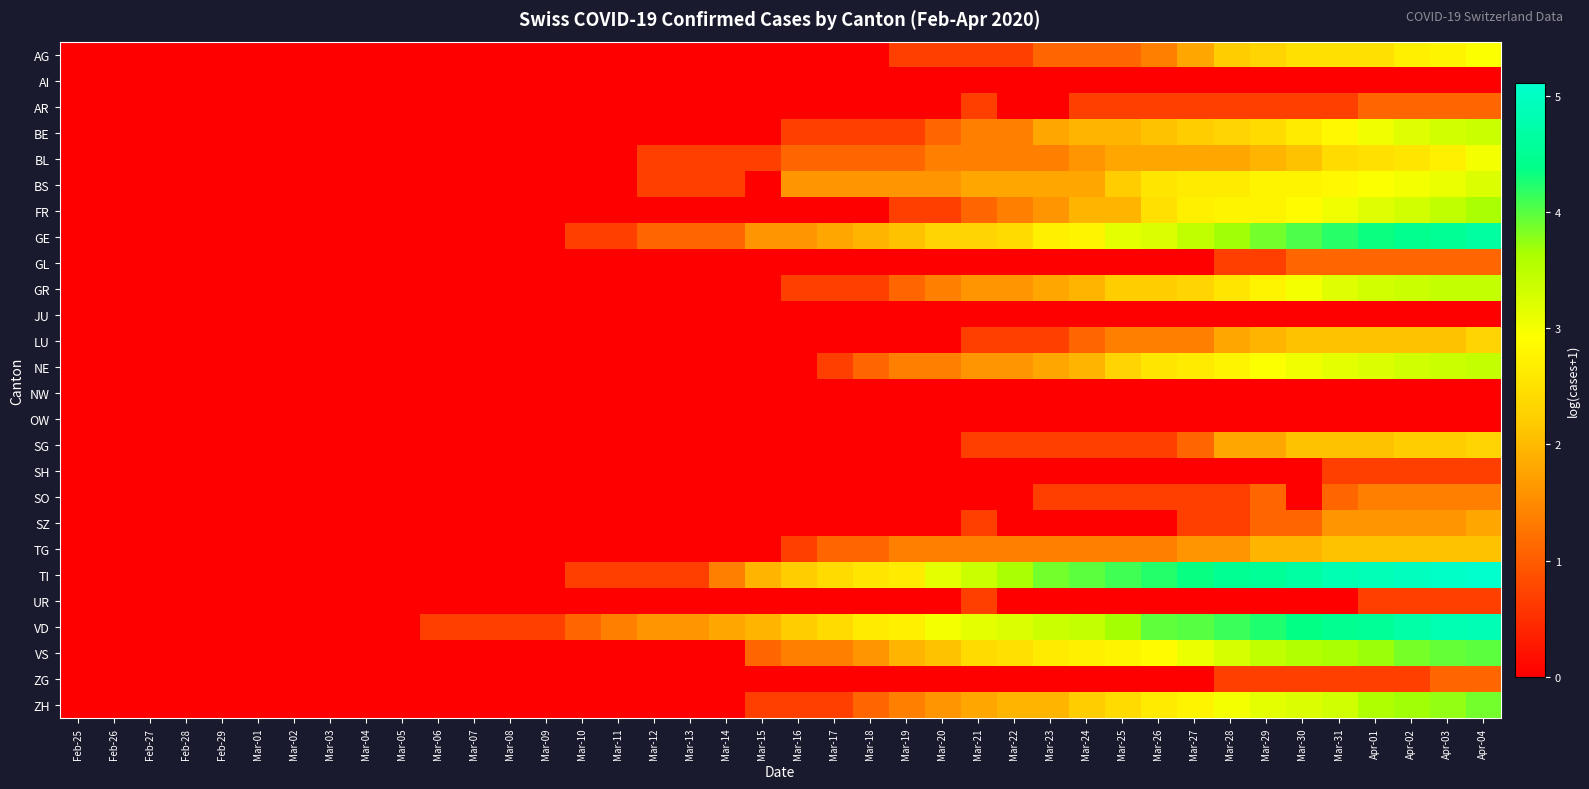

Reading left to right, list all the values displayed in this chart.

AG: Feb-25=0.0	Feb-26=0.0	Feb-27=0.0	Feb-28=0.0	Feb-29=0.0	Mar-01=0.0	Mar-02=0.0	Mar-03=0.0	Mar-04=0.0	Mar-05=0.0	Mar-06=0.0	Mar-07=0.0	Mar-08=0.0	Mar-09=0.0	Mar-10=0.0	Mar-11=0.0	Mar-12=0.0	Mar-13=0.0	Mar-14=0.0	Mar-15=0.0	Mar-16=0.0	Mar-17=0.0	Mar-18=0.0	Mar-19=0.7	Mar-20=0.7	Mar-21=0.7	Mar-22=0.7	Mar-23=1.1	Mar-24=1.1	Mar-25=1.1	Mar-26=1.4	Mar-27=1.8	Mar-28=2.2	Mar-29=2.3	Mar-30=2.5	Mar-31=2.5	Apr-01=2.5	Apr-02=2.7	Apr-03=2.8	Apr-04=2.9
AI: Feb-25=0.0	Feb-26=0.0	Feb-27=0.0	Feb-28=0.0	Feb-29=0.0	Mar-01=0.0	Mar-02=0.0	Mar-03=0.0	Mar-04=0.0	Mar-05=0.0	Mar-06=0.0	Mar-07=0.0	Mar-08=0.0	Mar-09=0.0	Mar-10=0.0	Mar-11=0.0	Mar-12=0.0	Mar-13=0.0	Mar-14=0.0	Mar-15=0.0	Mar-16=0.0	Mar-17=0.0	Mar-18=0.0	Mar-19=0.0	Mar-20=0.0	Mar-21=0.0	Mar-22=0.0	Mar-23=0.0	Mar-24=0.0	Mar-25=0.0	Mar-26=0.0	Mar-27=0.0	Mar-28=0.0	Mar-29=0.0	Mar-30=0.0	Mar-31=0.0	Apr-01=0.0	Apr-02=0.0	Apr-03=0.0	Apr-04=0.0
AR: Feb-25=0.0	Feb-26=0.0	Feb-27=0.0	Feb-28=0.0	Feb-29=0.0	Mar-01=0.0	Mar-02=0.0	Mar-03=0.0	Mar-04=0.0	Mar-05=0.0	Mar-06=0.0	Mar-07=0.0	Mar-08=0.0	Mar-09=0.0	Mar-10=0.0	Mar-11=0.0	Mar-12=0.0	Mar-13=0.0	Mar-14=0.0	Mar-15=0.0	Mar-16=0.0	Mar-17=0.0	Mar-18=0.0	Mar-19=0.0	Mar-20=0.0	Mar-21=0.7	Mar-22=0.0	Mar-23=0.0	Mar-24=0.7	Mar-25=0.7	Mar-26=0.7	Mar-27=0.7	Mar-28=0.7	Mar-29=0.7	Mar-30=0.7	Mar-31=0.7	Apr-01=1.1	Apr-02=1.1	Apr-03=1.1	Apr-04=1.1
BE: Feb-25=0.0	Feb-26=0.0	Feb-27=0.0	Feb-28=0.0	Feb-29=0.0	Mar-01=0.0	Mar-02=0.0	Mar-03=0.0	Mar-04=0.0	Mar-05=0.0	Mar-06=0.0	Mar-07=0.0	Mar-08=0.0	Mar-09=0.0	Mar-10=0.0	Mar-11=0.0	Mar-12=0.0	Mar-13=0.0	Mar-14=0.0	Mar-15=0.0	Mar-16=0.7	Mar-17=0.7	Mar-18=0.7	Mar-19=0.7	Mar-20=1.1	Mar-21=1.4	Mar-22=1.4	Mar-23=1.8	Mar-24=1.9	Mar-25=1.9	Mar-26=2.1	Mar-27=2.2	Mar-28=2.3	Mar-29=2.4	Mar-30=2.6	Mar-31=2.8	Apr-01=3.0	Apr-02=3.2	Apr-03=3.3	Apr-04=3.4
BL: Feb-25=0.0	Feb-26=0.0	Feb-27=0.0	Feb-28=0.0	Feb-29=0.0	Mar-01=0.0	Mar-02=0.0	Mar-03=0.0	Mar-04=0.0	Mar-05=0.0	Mar-06=0.0	Mar-07=0.0	Mar-08=0.0	Mar-09=0.0	Mar-10=0.0	Mar-11=0.0	Mar-12=0.7	Mar-13=0.7	Mar-14=0.7	Mar-15=0.7	Mar-16=1.1	Mar-17=1.1	Mar-18=1.1	Mar-19=1.1	Mar-20=1.4	Mar-21=1.4	Mar-22=1.4	Mar-23=1.4	Mar-24=1.6	Mar-25=1.8	Mar-26=1.8	Mar-27=1.8	Mar-28=1.8	Mar-29=1.9	Mar-30=2.1	Mar-31=2.4	Apr-01=2.5	Apr-02=2.6	Apr-03=2.7	Apr-04=3.0
BS: Feb-25=0.0	Feb-26=0.0	Feb-27=0.0	Feb-28=0.0	Feb-29=0.0	Mar-01=0.0	Mar-02=0.0	Mar-03=0.0	Mar-04=0.0	Mar-05=0.0	Mar-06=0.0	Mar-07=0.0	Mar-08=0.0	Mar-09=0.0	Mar-10=0.0	Mar-11=0.0	Mar-12=0.7	Mar-13=0.7	Mar-14=0.7	Mar-15=0.0	Mar-16=1.6	Mar-17=1.6	Mar-18=1.6	Mar-19=1.6	Mar-20=1.6	Mar-21=1.8	Mar-22=1.8	Mar-23=1.8	Mar-24=1.8	Mar-25=2.2	Mar-26=2.6	Mar-27=2.6	Mar-28=2.6	Mar-29=2.8	Mar-30=2.8	Mar-31=2.8	Apr-01=2.9	Apr-02=3.0	Apr-03=3.1	Apr-04=3.2
FR: Feb-25=0.0	Feb-26=0.0	Feb-27=0.0	Feb-28=0.0	Feb-29=0.0	Mar-01=0.0	Mar-02=0.0	Mar-03=0.0	Mar-04=0.0	Mar-05=0.0	Mar-06=0.0	Mar-07=0.0	Mar-08=0.0	Mar-09=0.0	Mar-10=0.0	Mar-11=0.0	Mar-12=0.0	Mar-13=0.0	Mar-14=0.0	Mar-15=0.0	Mar-16=0.0	Mar-17=0.0	Mar-18=0.0	Mar-19=0.7	Mar-20=0.7	Mar-21=1.1	Mar-22=1.4	Mar-23=1.6	Mar-24=1.9	Mar-25=1.9	Mar-26=2.5	Mar-27=2.7	Mar-28=2.8	Mar-29=2.8	Mar-30=2.9	Mar-31=3.0	Apr-01=3.2	Apr-02=3.3	Apr-03=3.5	Apr-04=3.6
GE: Feb-25=0.0	Feb-26=0.0	Feb-27=0.0	Feb-28=0.0	Feb-29=0.0	Mar-01=0.0	Mar-02=0.0	Mar-03=0.0	Mar-04=0.0	Mar-05=0.0	Mar-06=0.0	Mar-07=0.0	Mar-08=0.0	Mar-09=0.0	Mar-10=0.7	Mar-11=0.7	Mar-12=1.1	Mar-13=1.1	Mar-14=1.1	Mar-15=1.6	Mar-16=1.6	Mar-17=1.8	Mar-18=1.9	Mar-19=2.1	Mar-20=2.3	Mar-21=2.3	Mar-22=2.4	Mar-23=2.7	Mar-24=2.8	Mar-25=3.1	Mar-26=3.2	Mar-27=3.5	Mar-28=3.7	Mar-29=3.9	Mar-30=4.0	Mar-31=4.2	Apr-01=4.3	Apr-02=4.4	Apr-03=4.5	Apr-04=4.6
GL: Feb-25=0.0	Feb-26=0.0	Feb-27=0.0	Feb-28=0.0	Feb-29=0.0	Mar-01=0.0	Mar-02=0.0	Mar-03=0.0	Mar-04=0.0	Mar-05=0.0	Mar-06=0.0	Mar-07=0.0	Mar-08=0.0	Mar-09=0.0	Mar-10=0.0	Mar-11=0.0	Mar-12=0.0	Mar-13=0.0	Mar-14=0.0	Mar-15=0.0	Mar-16=0.0	Mar-17=0.0	Mar-18=0.0	Mar-19=0.0	Mar-20=0.0	Mar-21=0.0	Mar-22=0.0	Mar-23=0.0	Mar-24=0.0	Mar-25=0.0	Mar-26=0.0	Mar-27=0.0	Mar-28=0.7	Mar-29=0.7	Mar-30=1.1	Mar-31=1.1	Apr-01=1.1	Apr-02=1.1	Apr-03=1.1	Apr-04=1.1
GR: Feb-25=0.0	Feb-26=0.0	Feb-27=0.0	Feb-28=0.0	Feb-29=0.0	Mar-01=0.0	Mar-02=0.0	Mar-03=0.0	Mar-04=0.0	Mar-05=0.0	Mar-06=0.0	Mar-07=0.0	Mar-08=0.0	Mar-09=0.0	Mar-10=0.0	Mar-11=0.0	Mar-12=0.0	Mar-13=0.0	Mar-14=0.0	Mar-15=0.0	Mar-16=0.7	Mar-17=0.7	Mar-18=0.7	Mar-19=1.1	Mar-20=1.4	Mar-21=1.6	Mar-22=1.6	Mar-23=1.8	Mar-24=1.9	Mar-25=2.2	Mar-26=2.2	Mar-27=2.3	Mar-28=2.6	Mar-29=2.8	Mar-30=3.0	Mar-31=3.2	Apr-01=3.3	Apr-02=3.4	Apr-03=3.4	Apr-04=3.4
JU: Feb-25=0.0	Feb-26=0.0	Feb-27=0.0	Feb-28=0.0	Feb-29=0.0	Mar-01=0.0	Mar-02=0.0	Mar-03=0.0	Mar-04=0.0	Mar-05=0.0	Mar-06=0.0	Mar-07=0.0	Mar-08=0.0	Mar-09=0.0	Mar-10=0.0	Mar-11=0.0	Mar-12=0.0	Mar-13=0.0	Mar-14=0.0	Mar-15=0.0	Mar-16=0.0	Mar-17=0.0	Mar-18=0.0	Mar-19=0.0	Mar-20=0.0	Mar-21=0.0	Mar-22=0.0	Mar-23=0.0	Mar-24=0.0	Mar-25=0.0	Mar-26=0.0	Mar-27=0.0	Mar-28=0.0	Mar-29=0.0	Mar-30=0.0	Mar-31=0.0	Apr-01=0.0	Apr-02=0.0	Apr-03=0.0	Apr-04=0.0
LU: Feb-25=0.0	Feb-26=0.0	Feb-27=0.0	Feb-28=0.0	Feb-29=0.0	Mar-01=0.0	Mar-02=0.0	Mar-03=0.0	Mar-04=0.0	Mar-05=0.0	Mar-06=0.0	Mar-07=0.0	Mar-08=0.0	Mar-09=0.0	Mar-10=0.0	Mar-11=0.0	Mar-12=0.0	Mar-13=0.0	Mar-14=0.0	Mar-15=0.0	Mar-16=0.0	Mar-17=0.0	Mar-18=0.0	Mar-19=0.0	Mar-20=0.0	Mar-21=0.7	Mar-22=0.7	Mar-23=0.7	Mar-24=1.1	Mar-25=1.4	Mar-26=1.4	Mar-27=1.4	Mar-28=1.8	Mar-29=1.9	Mar-30=2.1	Mar-31=2.1	Apr-01=2.1	Apr-02=2.1	Apr-03=2.1	Apr-04=2.3
NE: Feb-25=0.0	Feb-26=0.0	Feb-27=0.0	Feb-28=0.0	Feb-29=0.0	Mar-01=0.0	Mar-02=0.0	Mar-03=0.0	Mar-04=0.0	Mar-05=0.0	Mar-06=0.0	Mar-07=0.0	Mar-08=0.0	Mar-09=0.0	Mar-10=0.0	Mar-11=0.0	Mar-12=0.0	Mar-13=0.0	Mar-14=0.0	Mar-15=0.0	Mar-16=0.0	Mar-17=0.7	Mar-18=1.1	Mar-19=1.4	Mar-20=1.4	Mar-21=1.6	Mar-22=1.6	Mar-23=1.8	Mar-24=1.9	Mar-25=2.3	Mar-26=2.6	Mar-27=2.6	Mar-28=2.8	Mar-29=2.9	Mar-30=3.0	Mar-31=3.1	Apr-01=3.2	Apr-02=3.3	Apr-03=3.4	Apr-04=3.4
NW: Feb-25=0.0	Feb-26=0.0	Feb-27=0.0	Feb-28=0.0	Feb-29=0.0	Mar-01=0.0	Mar-02=0.0	Mar-03=0.0	Mar-04=0.0	Mar-05=0.0	Mar-06=0.0	Mar-07=0.0	Mar-08=0.0	Mar-09=0.0	Mar-10=0.0	Mar-11=0.0	Mar-12=0.0	Mar-13=0.0	Mar-14=0.0	Mar-15=0.0	Mar-16=0.0	Mar-17=0.0	Mar-18=0.0	Mar-19=0.0	Mar-20=0.0	Mar-21=0.0	Mar-22=0.0	Mar-23=0.0	Mar-24=0.0	Mar-25=0.0	Mar-26=0.0	Mar-27=0.0	Mar-28=0.0	Mar-29=0.0	Mar-30=0.0	Mar-31=0.0	Apr-01=0.0	Apr-02=0.0	Apr-03=0.0	Apr-04=0.0
OW: Feb-25=0.0	Feb-26=0.0	Feb-27=0.0	Feb-28=0.0	Feb-29=0.0	Mar-01=0.0	Mar-02=0.0	Mar-03=0.0	Mar-04=0.0	Mar-05=0.0	Mar-06=0.0	Mar-07=0.0	Mar-08=0.0	Mar-09=0.0	Mar-10=0.0	Mar-11=0.0	Mar-12=0.0	Mar-13=0.0	Mar-14=0.0	Mar-15=0.0	Mar-16=0.0	Mar-17=0.0	Mar-18=0.0	Mar-19=0.0	Mar-20=0.0	Mar-21=0.0	Mar-22=0.0	Mar-23=0.0	Mar-24=0.0	Mar-25=0.0	Mar-26=0.0	Mar-27=0.0	Mar-28=0.0	Mar-29=0.0	Mar-30=0.0	Mar-31=0.0	Apr-01=0.0	Apr-02=0.0	Apr-03=0.0	Apr-04=0.0
SG: Feb-25=0.0	Feb-26=0.0	Feb-27=0.0	Feb-28=0.0	Feb-29=0.0	Mar-01=0.0	Mar-02=0.0	Mar-03=0.0	Mar-04=0.0	Mar-05=0.0	Mar-06=0.0	Mar-07=0.0	Mar-08=0.0	Mar-09=0.0	Mar-10=0.0	Mar-11=0.0	Mar-12=0.0	Mar-13=0.0	Mar-14=0.0	Mar-15=0.0	Mar-16=0.0	Mar-17=0.0	Mar-18=0.0	Mar-19=0.0	Mar-20=0.0	Mar-21=0.7	Mar-22=0.7	Mar-23=0.7	Mar-24=0.7	Mar-25=0.7	Mar-26=0.7	Mar-27=1.1	Mar-28=1.8	Mar-29=1.8	Mar-30=2.1	Mar-31=2.1	Apr-01=2.1	Apr-02=2.2	Apr-03=2.2	Apr-04=2.3
SH: Feb-25=0.0	Feb-26=0.0	Feb-27=0.0	Feb-28=0.0	Feb-29=0.0	Mar-01=0.0	Mar-02=0.0	Mar-03=0.0	Mar-04=0.0	Mar-05=0.0	Mar-06=0.0	Mar-07=0.0	Mar-08=0.0	Mar-09=0.0	Mar-10=0.0	Mar-11=0.0	Mar-12=0.0	Mar-13=0.0	Mar-14=0.0	Mar-15=0.0	Mar-16=0.0	Mar-17=0.0	Mar-18=0.0	Mar-19=0.0	Mar-20=0.0	Mar-21=0.0	Mar-22=0.0	Mar-23=0.0	Mar-24=0.0	Mar-25=0.0	Mar-26=0.0	Mar-27=0.0	Mar-28=0.0	Mar-29=0.0	Mar-30=0.0	Mar-31=0.7	Apr-01=0.7	Apr-02=0.7	Apr-03=0.7	Apr-04=0.7
SO: Feb-25=0.0	Feb-26=0.0	Feb-27=0.0	Feb-28=0.0	Feb-29=0.0	Mar-01=0.0	Mar-02=0.0	Mar-03=0.0	Mar-04=0.0	Mar-05=0.0	Mar-06=0.0	Mar-07=0.0	Mar-08=0.0	Mar-09=0.0	Mar-10=0.0	Mar-11=0.0	Mar-12=0.0	Mar-13=0.0	Mar-14=0.0	Mar-15=0.0	Mar-16=0.0	Mar-17=0.0	Mar-18=0.0	Mar-19=0.0	Mar-20=0.0	Mar-21=0.0	Mar-22=0.0	Mar-23=0.7	Mar-24=0.7	Mar-25=0.7	Mar-26=0.7	Mar-27=0.7	Mar-28=0.7	Mar-29=1.1	Mar-30=0.0	Mar-31=1.1	Apr-01=1.4	Apr-02=1.4	Apr-03=1.4	Apr-04=1.4
SZ: Feb-25=0.0	Feb-26=0.0	Feb-27=0.0	Feb-28=0.0	Feb-29=0.0	Mar-01=0.0	Mar-02=0.0	Mar-03=0.0	Mar-04=0.0	Mar-05=0.0	Mar-06=0.0	Mar-07=0.0	Mar-08=0.0	Mar-09=0.0	Mar-10=0.0	Mar-11=0.0	Mar-12=0.0	Mar-13=0.0	Mar-14=0.0	Mar-15=0.0	Mar-16=0.0	Mar-17=0.0	Mar-18=0.0	Mar-19=0.0	Mar-20=0.0	Mar-21=0.7	Mar-22=0.0	Mar-23=0.0	Mar-24=0.0	Mar-25=0.0	Mar-26=0.0	Mar-27=0.7	Mar-28=0.7	Mar-29=1.1	Mar-30=1.1	Mar-31=1.6	Apr-01=1.6	Apr-02=1.6	Apr-03=1.6	Apr-04=1.8
TG: Feb-25=0.0	Feb-26=0.0	Feb-27=0.0	Feb-28=0.0	Feb-29=0.0	Mar-01=0.0	Mar-02=0.0	Mar-03=0.0	Mar-04=0.0	Mar-05=0.0	Mar-06=0.0	Mar-07=0.0	Mar-08=0.0	Mar-09=0.0	Mar-10=0.0	Mar-11=0.0	Mar-12=0.0	Mar-13=0.0	Mar-14=0.0	Mar-15=0.0	Mar-16=0.7	Mar-17=1.1	Mar-18=1.1	Mar-19=1.4	Mar-20=1.4	Mar-21=1.4	Mar-22=1.4	Mar-23=1.4	Mar-24=1.4	Mar-25=1.4	Mar-26=1.4	Mar-27=1.6	Mar-28=1.6	Mar-29=1.9	Mar-30=1.9	Mar-31=2.1	Apr-01=2.1	Apr-02=2.1	Apr-03=2.1	Apr-04=2.1
TI: Feb-25=0.0	Feb-26=0.0	Feb-27=0.0	Feb-28=0.0	Feb-29=0.0	Mar-01=0.0	Mar-02=0.0	Mar-03=0.0	Mar-04=0.0	Mar-05=0.0	Mar-06=0.0	Mar-07=0.0	Mar-08=0.0	Mar-09=0.0	Mar-10=0.7	Mar-11=0.7	Mar-12=0.7	Mar-13=0.7	Mar-14=1.4	Mar-15=1.9	Mar-16=2.2	Mar-17=2.4	Mar-18=2.6	Mar-19=2.6	Mar-20=3.1	Mar-21=3.4	Mar-22=3.6	Mar-23=3.9	Mar-24=4.0	Mar-25=4.1	Mar-26=4.2	Mar-27=4.3	Mar-28=4.5	Mar-29=4.5	Mar-30=4.7	Mar-31=4.8	Apr-01=4.9	Apr-02=5.0	Apr-03=5.0	Apr-04=5.1
UR: Feb-25=0.0	Feb-26=0.0	Feb-27=0.0	Feb-28=0.0	Feb-29=0.0	Mar-01=0.0	Mar-02=0.0	Mar-03=0.0	Mar-04=0.0	Mar-05=0.0	Mar-06=0.0	Mar-07=0.0	Mar-08=0.0	Mar-09=0.0	Mar-10=0.0	Mar-11=0.0	Mar-12=0.0	Mar-13=0.0	Mar-14=0.0	Mar-15=0.0	Mar-16=0.0	Mar-17=0.0	Mar-18=0.0	Mar-19=0.0	Mar-20=0.0	Mar-21=0.7	Mar-22=0.0	Mar-23=0.0	Mar-24=0.0	Mar-25=0.0	Mar-26=0.0	Mar-27=0.0	Mar-28=0.0	Mar-29=0.0	Mar-30=0.0	Mar-31=0.0	Apr-01=0.7	Apr-02=0.7	Apr-03=0.7	Apr-04=0.7
VD: Feb-25=0.0	Feb-26=0.0	Feb-27=0.0	Feb-28=0.0	Feb-29=0.0	Mar-01=0.0	Mar-02=0.0	Mar-03=0.0	Mar-04=0.0	Mar-05=0.0	Mar-06=0.7	Mar-07=0.7	Mar-08=0.7	Mar-09=0.7	Mar-10=1.1	Mar-11=1.4	Mar-12=1.6	Mar-13=1.6	Mar-14=1.8	Mar-15=1.9	Mar-16=2.2	Mar-17=2.4	Mar-18=2.6	Mar-19=2.7	Mar-20=3.0	Mar-21=3.1	Mar-22=3.2	Mar-23=3.4	Mar-24=3.4	Mar-25=3.7	Mar-26=4.0	Mar-27=4.0	Mar-28=4.1	Mar-29=4.2	Mar-30=4.4	Mar-31=4.5	Apr-01=4.5	Apr-02=4.7	Apr-03=4.8	Apr-04=4.9
VS: Feb-25=0.0	Feb-26=0.0	Feb-27=0.0	Feb-28=0.0	Feb-29=0.0	Mar-01=0.0	Mar-02=0.0	Mar-03=0.0	Mar-04=0.0	Mar-05=0.0	Mar-06=0.0	Mar-07=0.0	Mar-08=0.0	Mar-09=0.0	Mar-10=0.0	Mar-11=0.0	Mar-12=0.0	Mar-13=0.0	Mar-14=0.0	Mar-15=1.1	Mar-16=1.4	Mar-17=1.4	Mar-18=1.6	Mar-19=1.9	Mar-20=2.1	Mar-21=2.4	Mar-22=2.5	Mar-23=2.6	Mar-24=2.7	Mar-25=2.8	Mar-26=2.9	Mar-27=3.1	Mar-28=3.3	Mar-29=3.5	Mar-30=3.6	Mar-31=3.6	Apr-01=3.7	Apr-02=3.9	Apr-03=4.0	Apr-04=4.0
ZG: Feb-25=0.0	Feb-26=0.0	Feb-27=0.0	Feb-28=0.0	Feb-29=0.0	Mar-01=0.0	Mar-02=0.0	Mar-03=0.0	Mar-04=0.0	Mar-05=0.0	Mar-06=0.0	Mar-07=0.0	Mar-08=0.0	Mar-09=0.0	Mar-10=0.0	Mar-11=0.0	Mar-12=0.0	Mar-13=0.0	Mar-14=0.0	Mar-15=0.0	Mar-16=0.0	Mar-17=0.0	Mar-18=0.0	Mar-19=0.0	Mar-20=0.0	Mar-21=0.0	Mar-22=0.0	Mar-23=0.0	Mar-24=0.0	Mar-25=0.0	Mar-26=0.0	Mar-27=0.0	Mar-28=0.7	Mar-29=0.7	Mar-30=0.7	Mar-31=0.7	Apr-01=0.7	Apr-02=0.7	Apr-03=1.1	Apr-04=1.1
ZH: Feb-25=0.0	Feb-26=0.0	Feb-27=0.0	Feb-28=0.0	Feb-29=0.0	Mar-01=0.0	Mar-02=0.0	Mar-03=0.0	Mar-04=0.0	Mar-05=0.0	Mar-06=0.0	Mar-07=0.0	Mar-08=0.0	Mar-09=0.0	Mar-10=0.0	Mar-11=0.0	Mar-12=0.0	Mar-13=0.0	Mar-14=0.0	Mar-15=0.7	Mar-16=0.7	Mar-17=0.7	Mar-18=1.1	Mar-19=1.4	Mar-20=1.6	Mar-21=1.8	Mar-22=1.9	Mar-23=1.9	Mar-24=2.2	Mar-25=2.4	Mar-26=2.6	Mar-27=2.8	Mar-28=3.0	Mar-29=3.1	Mar-30=3.2	Mar-31=3.3	Apr-01=3.6	Apr-02=3.7	Apr-03=3.7	Apr-04=3.9